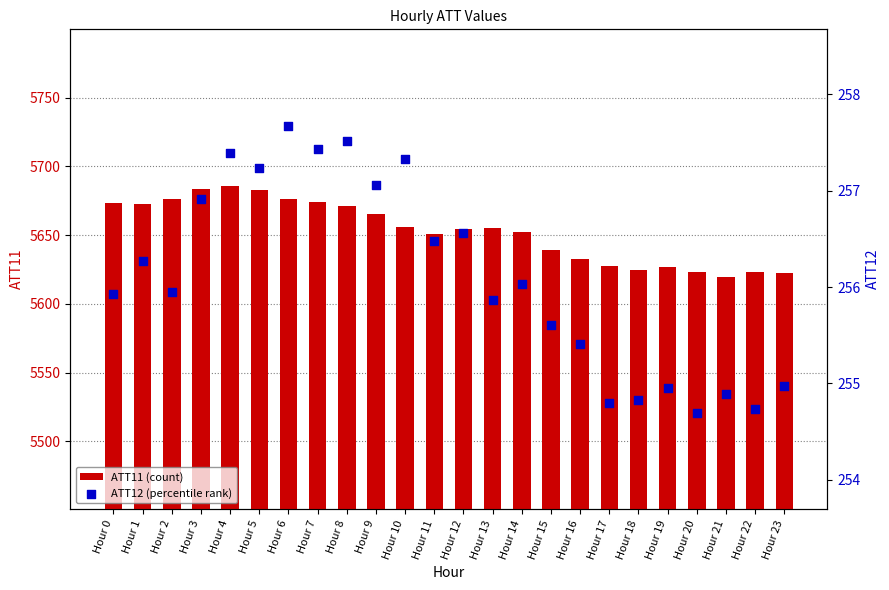

Which series reaches the maximum Y coordinate?

ATT11 (count)